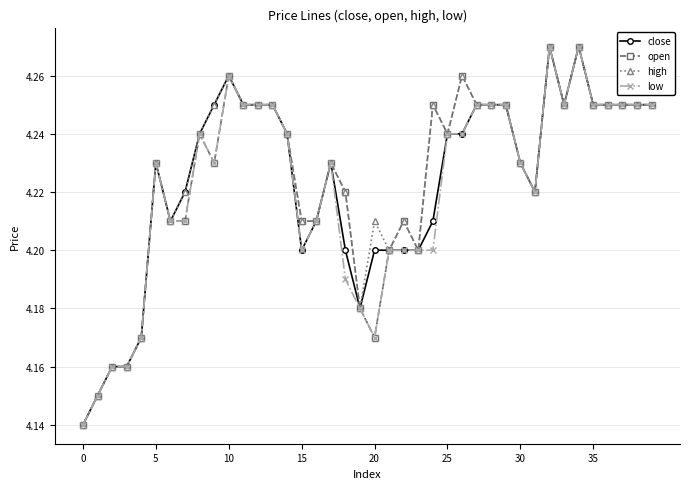

True or false: high has more than 1 points higher than both neighbors.

True